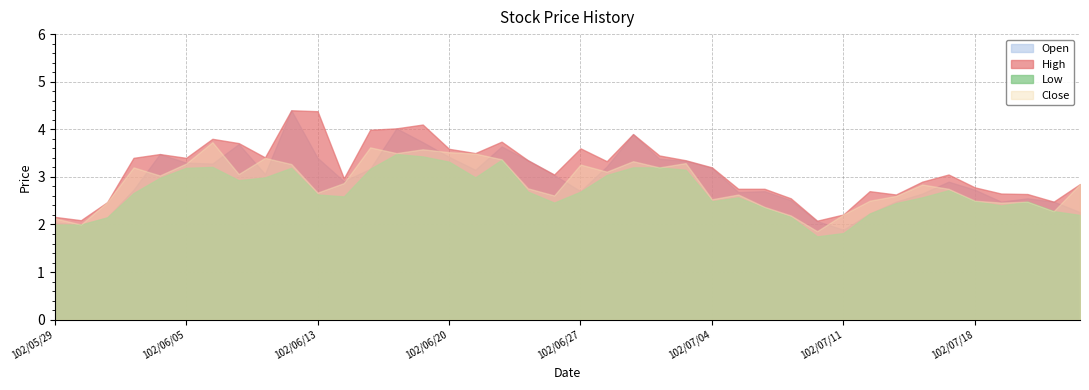

Where do Close and Open first cross each other?

102/06/03 and 102/06/04